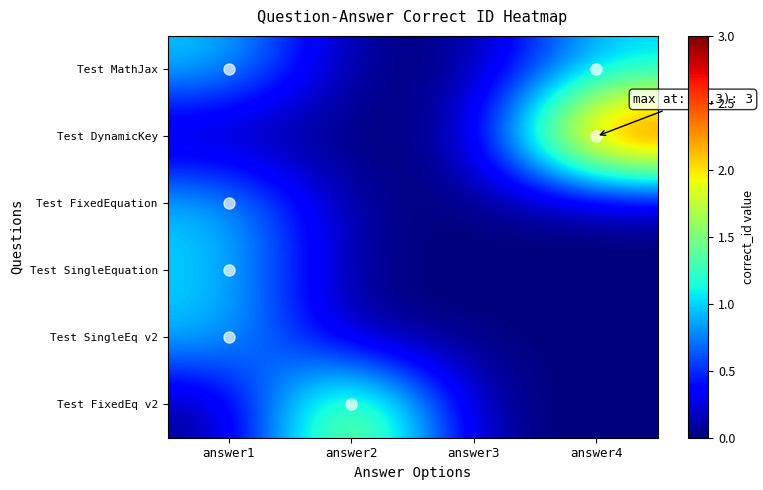

Reading left to right, transcribe all the data shown in this chart.

Test MathJax: answer1=1	answer2=0	answer3=0	answer4=1
Test DynamicKey: answer1=0	answer2=0	answer3=0	answer4=3
Test FixedEquation: answer1=1	answer2=0	answer3=0	answer4=0
Test SingleEquation: answer1=1	answer2=0	answer3=0	answer4=0
Test SingleEq v2: answer1=1	answer2=0	answer3=0	answer4=0
Test FixedEq v2: answer1=0	answer2=2	answer3=0	answer4=0